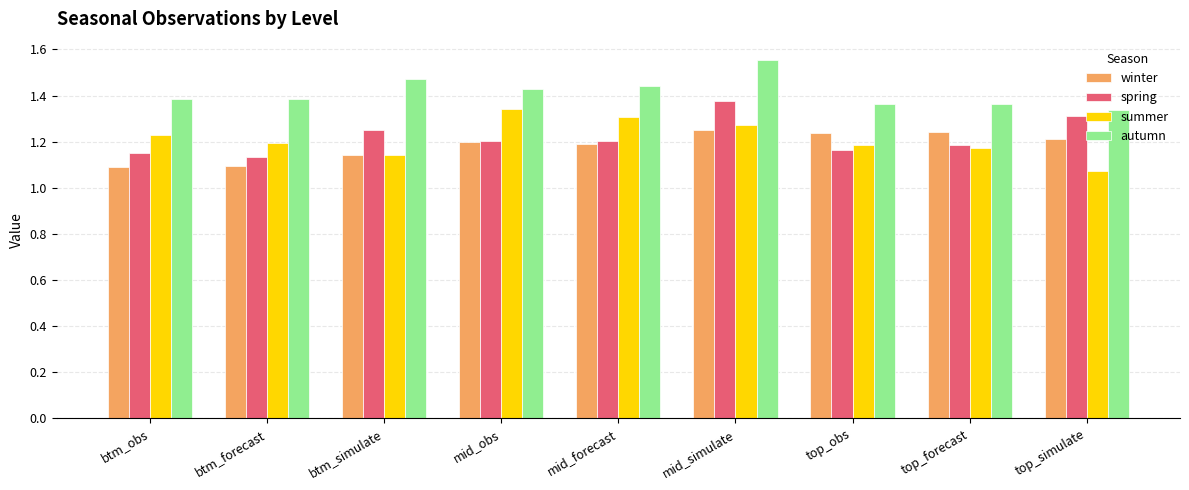

At which label does spring reach its minimum?

btm_forecast